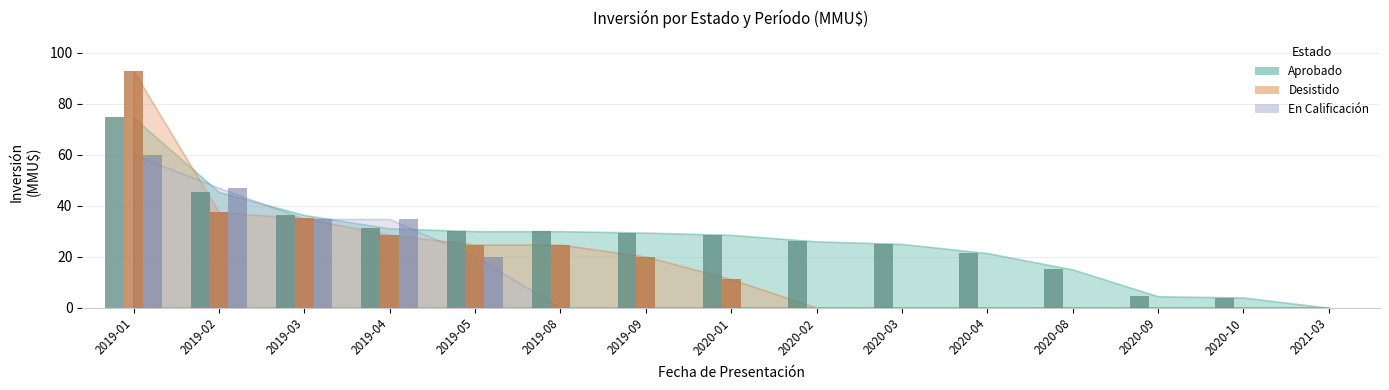

What is the label of the 9th bar from the left?

2020-02